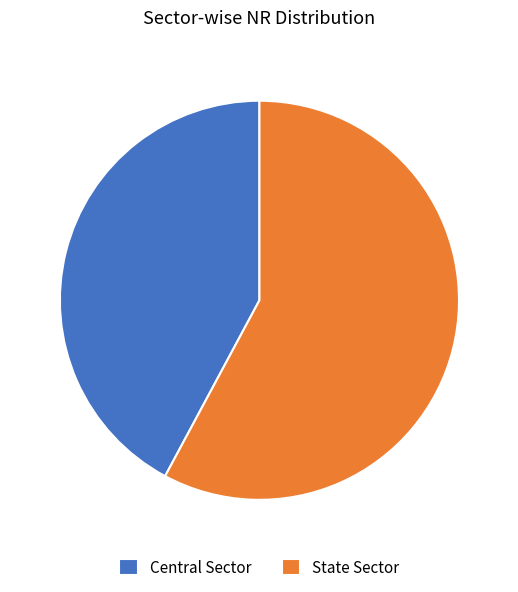

Between State Sector and Central Sector, which is larger?

State Sector